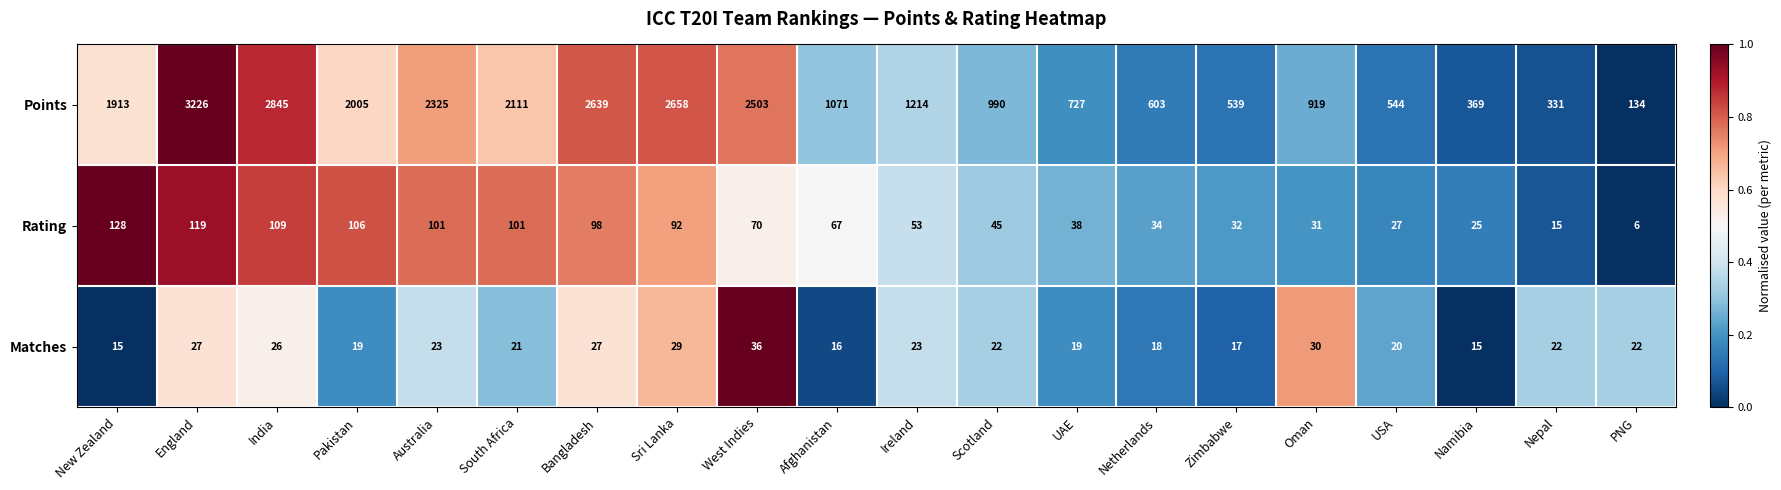

What is the difference between the highest and lowest values at UAE?

708